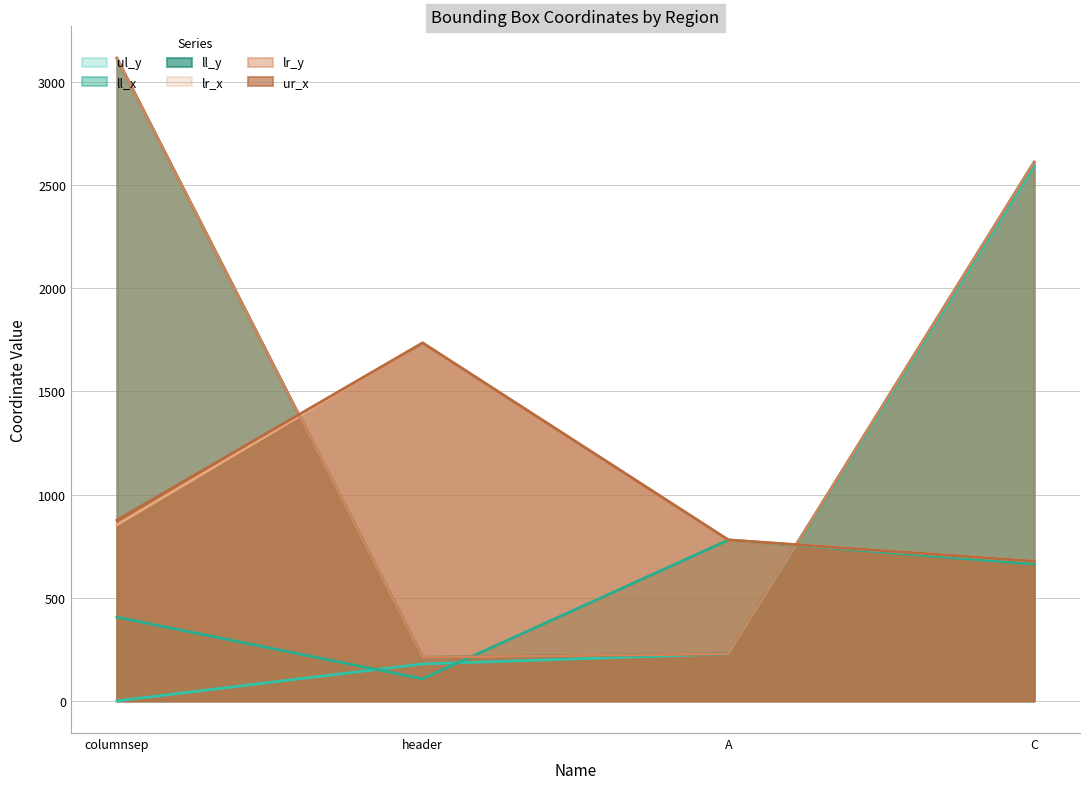

Is it true that ll_y equals 3115 at columnsep?

True